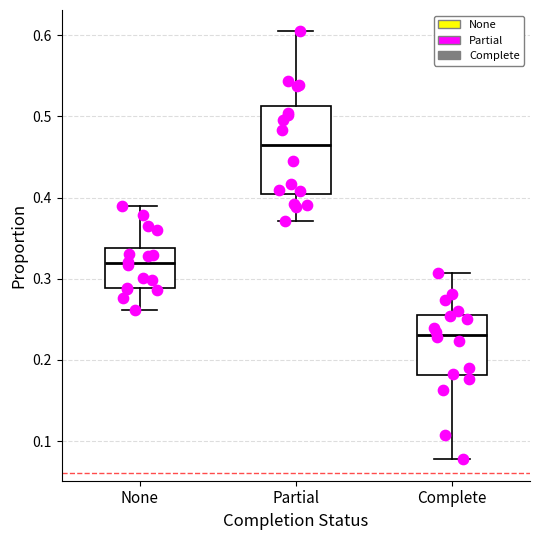

Reading left to right, transcribe this box plot: for each box, give where its median line is, the range the box spans, and where its two whiskers end, as read against the y-axis. The values are not printed on the chart, so give them approximately, as read against the axis.

None: median 0.32, box 0.29 to 0.34, whiskers 0.26 to 0.39
Partial: median 0.46, box 0.40 to 0.51, whiskers 0.37 to 0.60
Complete: median 0.23, box 0.18 to 0.26, whiskers 0.08 to 0.31